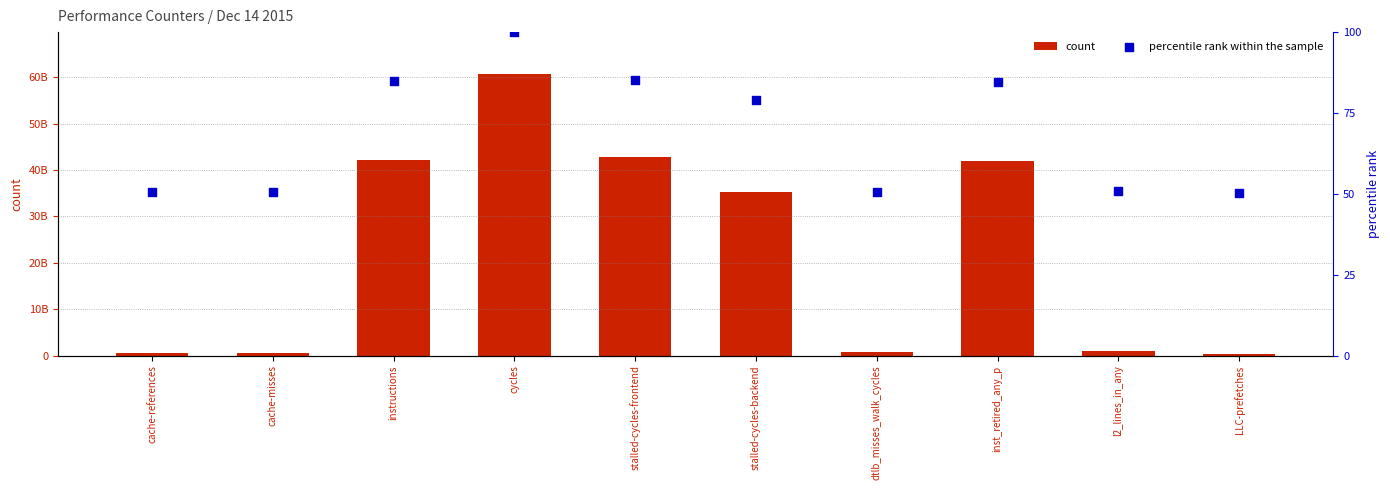

Is the value of percentile rank within the sample at LLC-prefetches greater than the value of count at cache-misses?

No